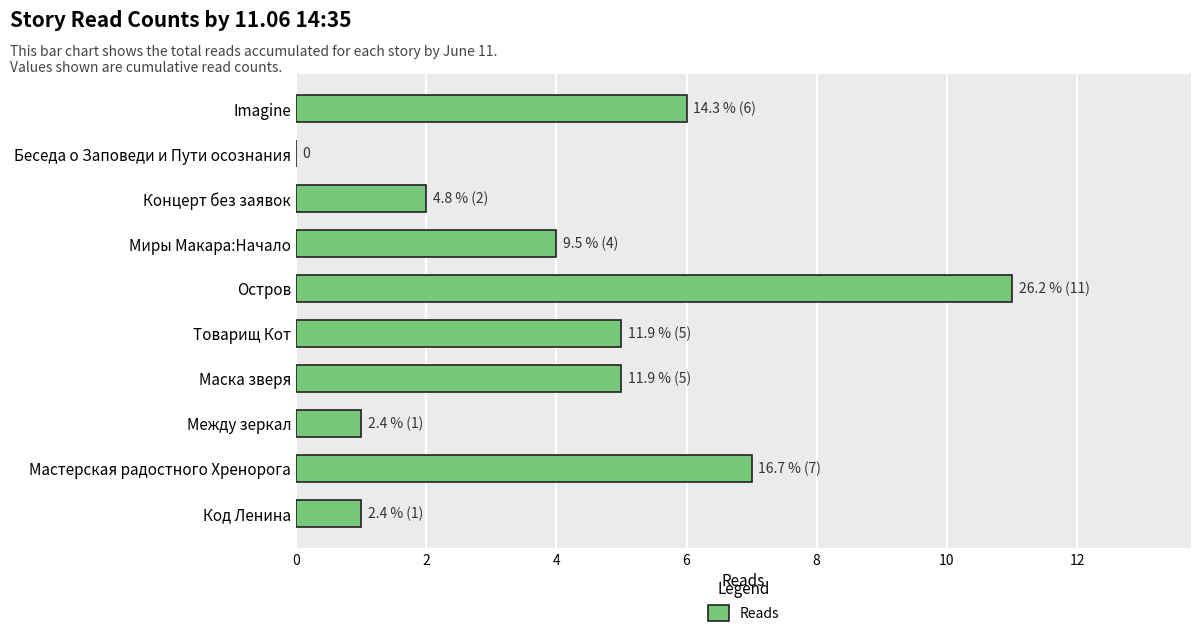

Between Беседа о Заповеди и Пути осознания and Imagine, which is larger?

Imagine